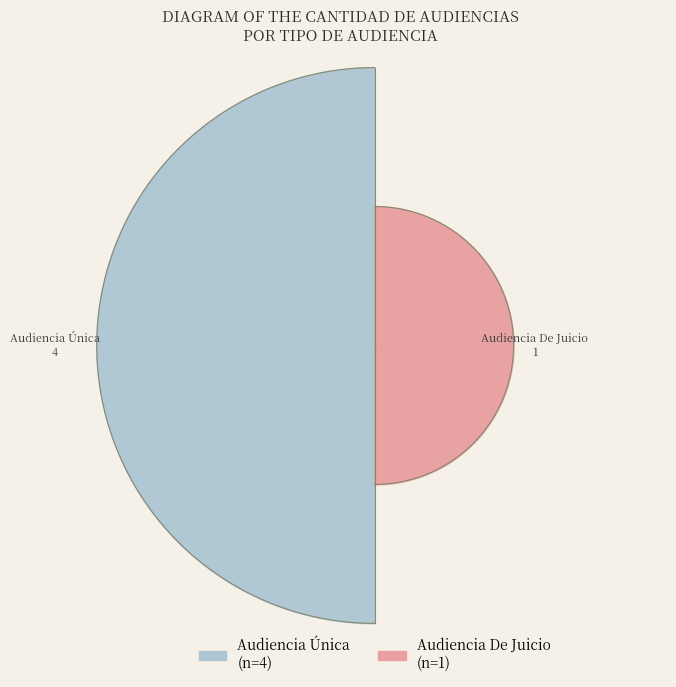

Is there any slice that represents more than half of the pie?

Yes